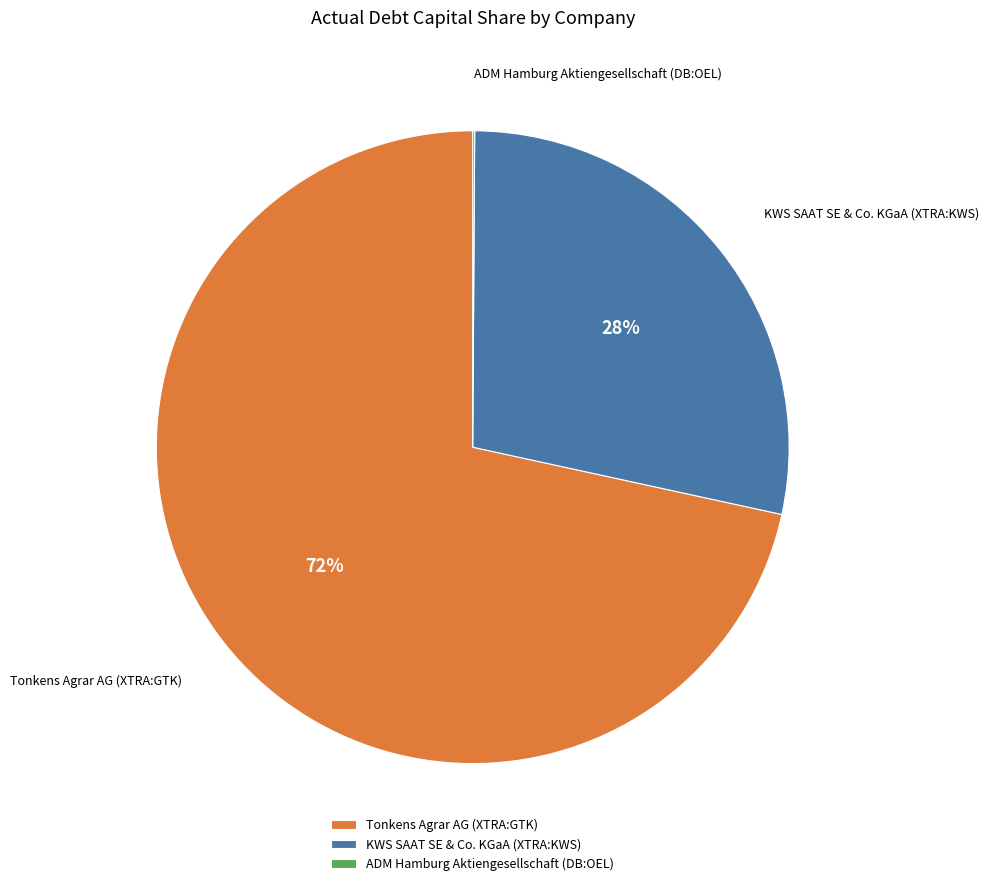

To the nearest percent, what is the average slice percentage?

33%